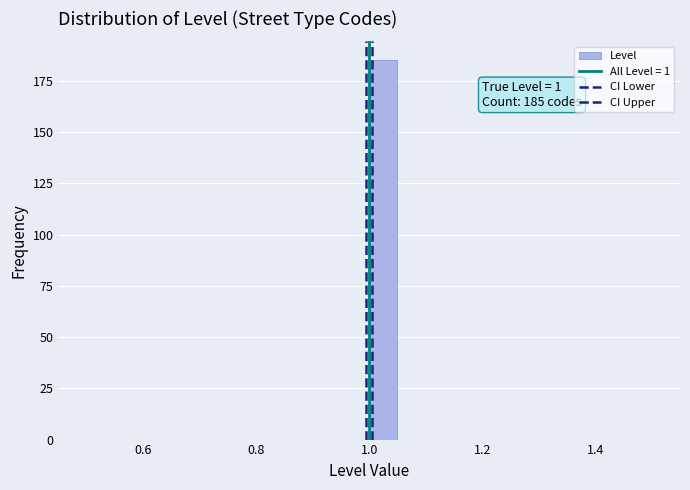

Around what value on the x-axis is the tallest bar? Give the approximate position of its centre, as read against the axis.

1.02